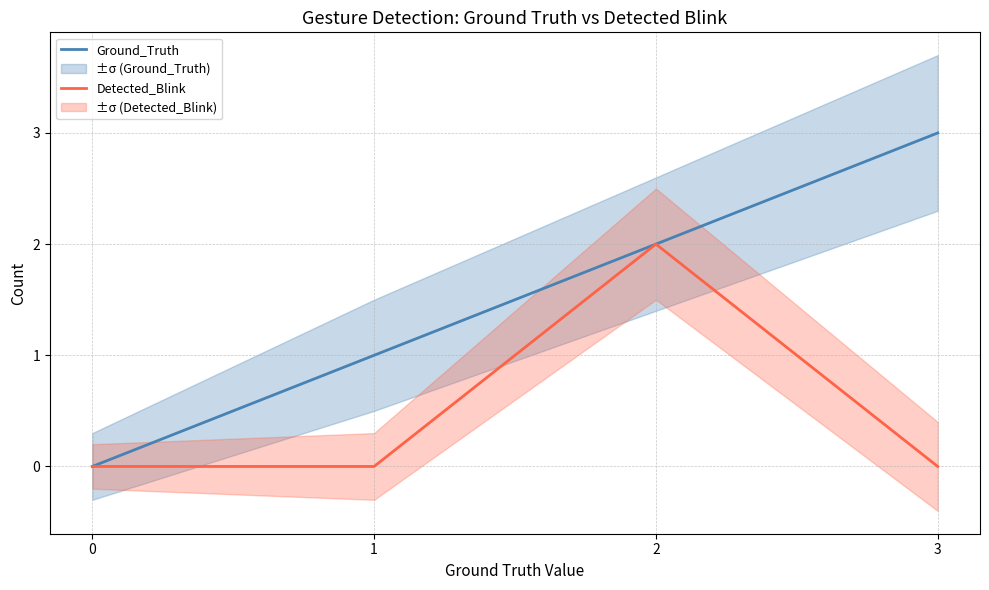

Where does the Ground_Truth series first go above 2?

3